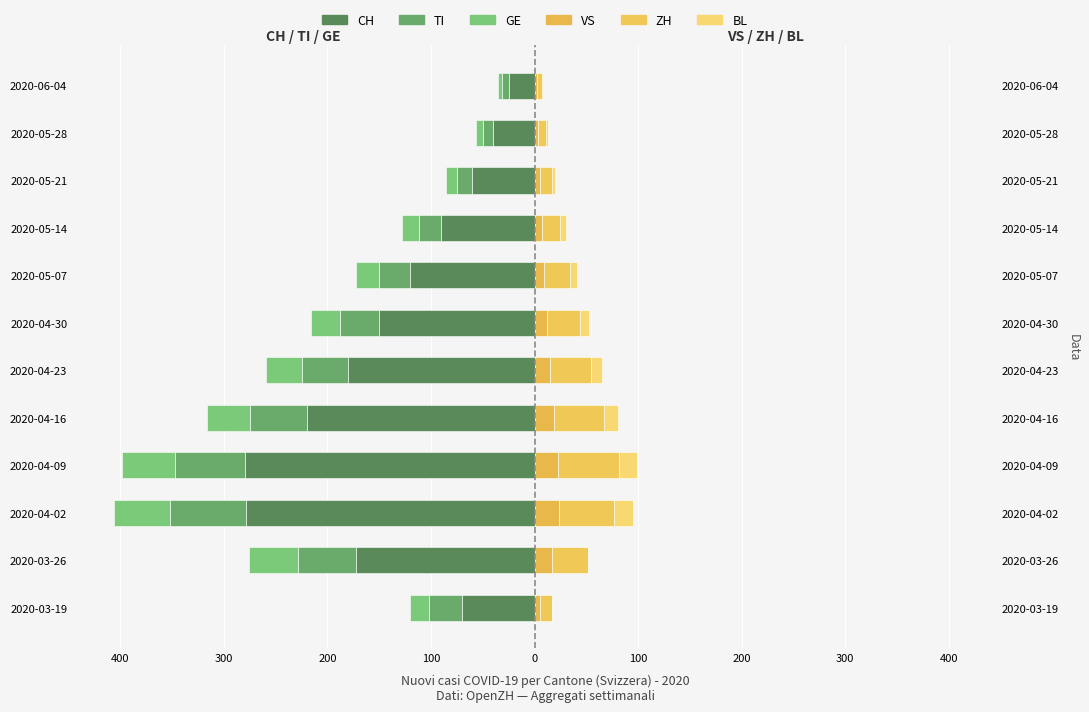

What is the total value across all series at 2020-06-04?

-27